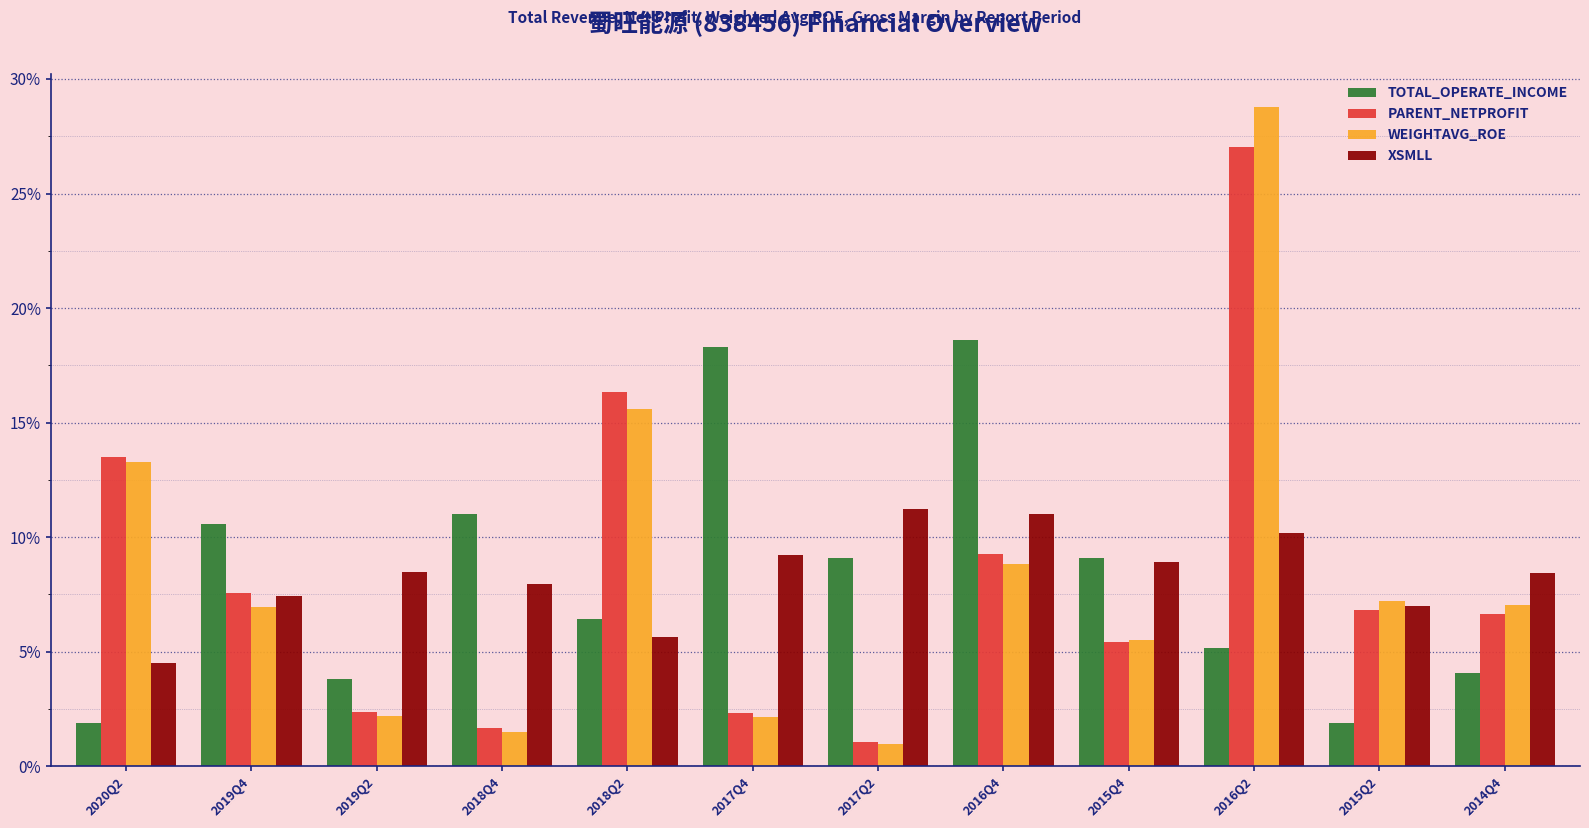

Reading left to right, extract all data points from this chart.

TOTAL_OPERATE_INCOME: 0.0	0.1	0.0	0.1	0.1	0.2	0.1	0.2	0.1	0.1	0.0	0.0
PARENT_NETPROFIT: 0.1	0.1	0.0	0.0	0.2	0.0	0.0	0.1	0.1	0.3	0.1	0.1
WEIGHTAVG_ROE: 0.1	0.1	0.0	0.0	0.2	0.0	0.0	0.1	0.1	0.3	0.1	0.1
XSMLL: 0.0	0.1	0.1	0.1	0.1	0.1	0.1	0.1	0.1	0.1	0.1	0.1